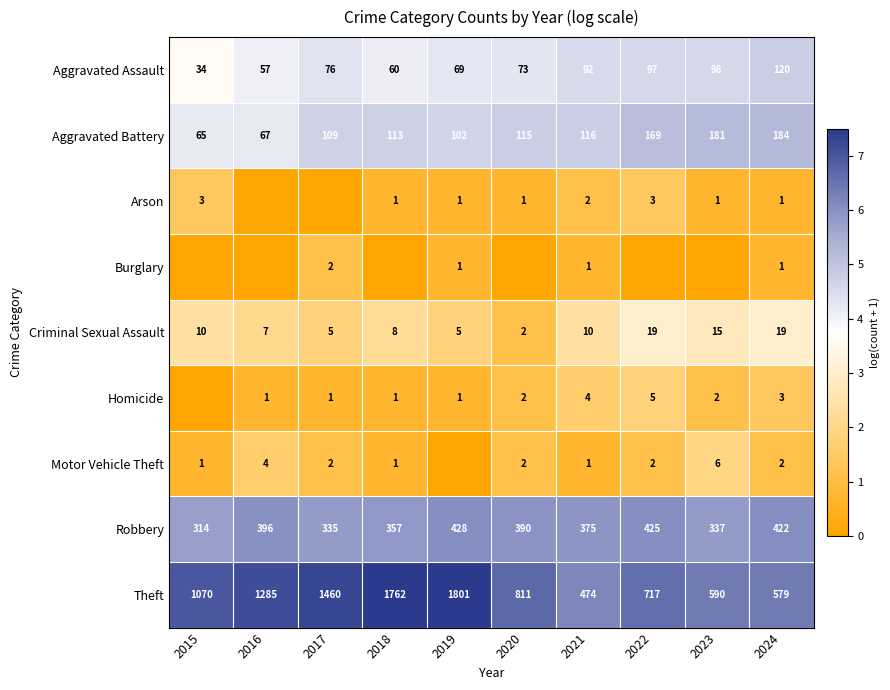

What is the highest value of the Theft series?

1801